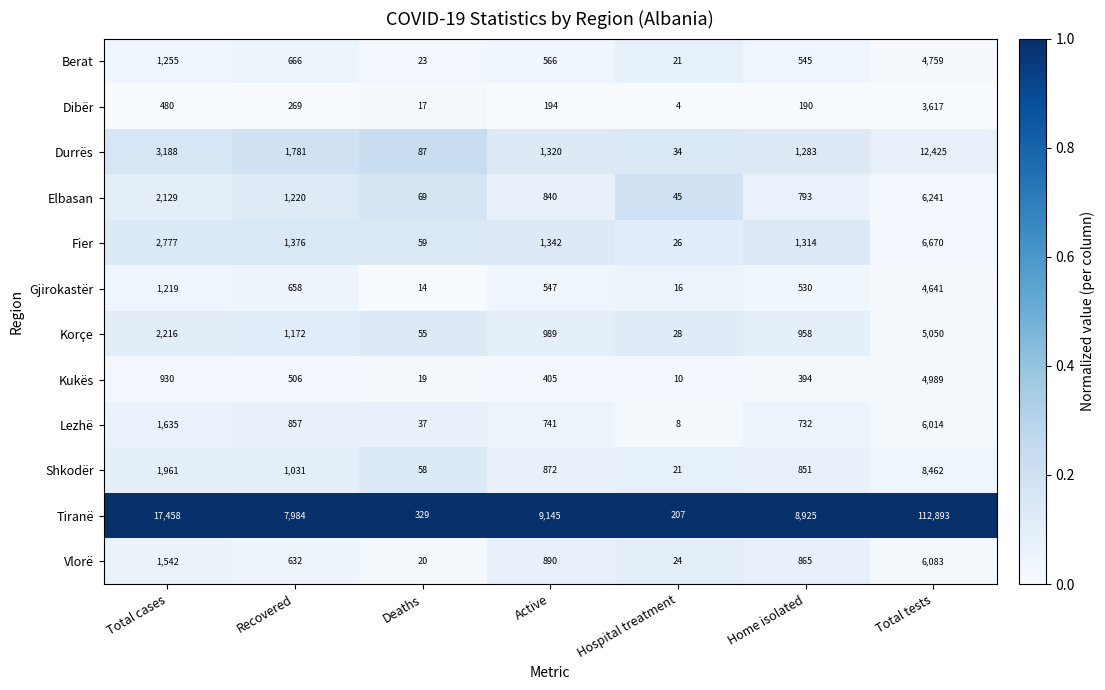

What is the difference between the maximum and minimum values in the Kukës series?

4979